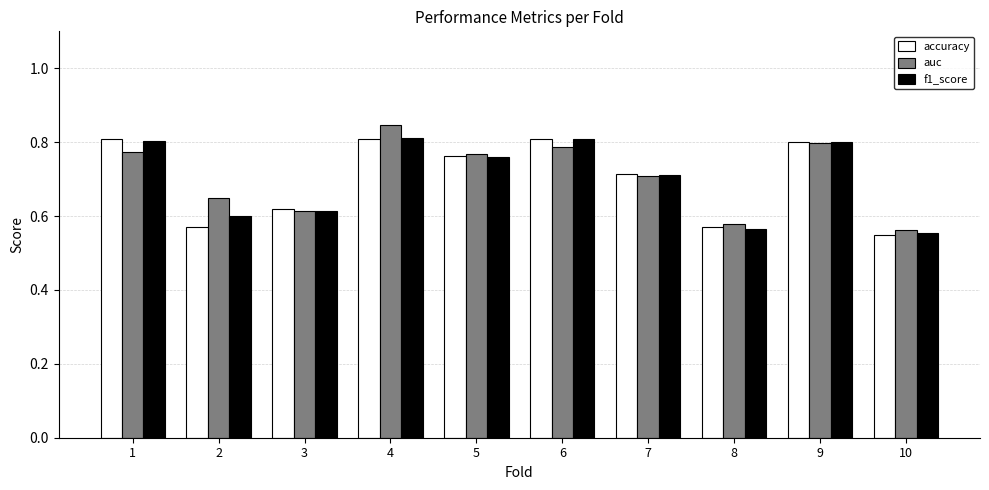

At which category is the sum across all series the highest?

4